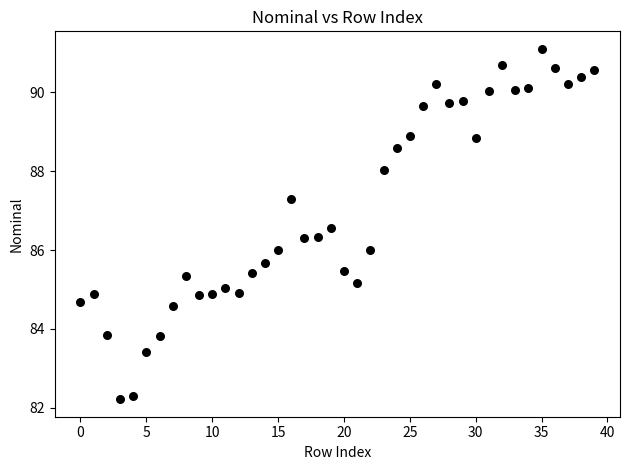

What is the range of Y values (max minus min)?

8.9